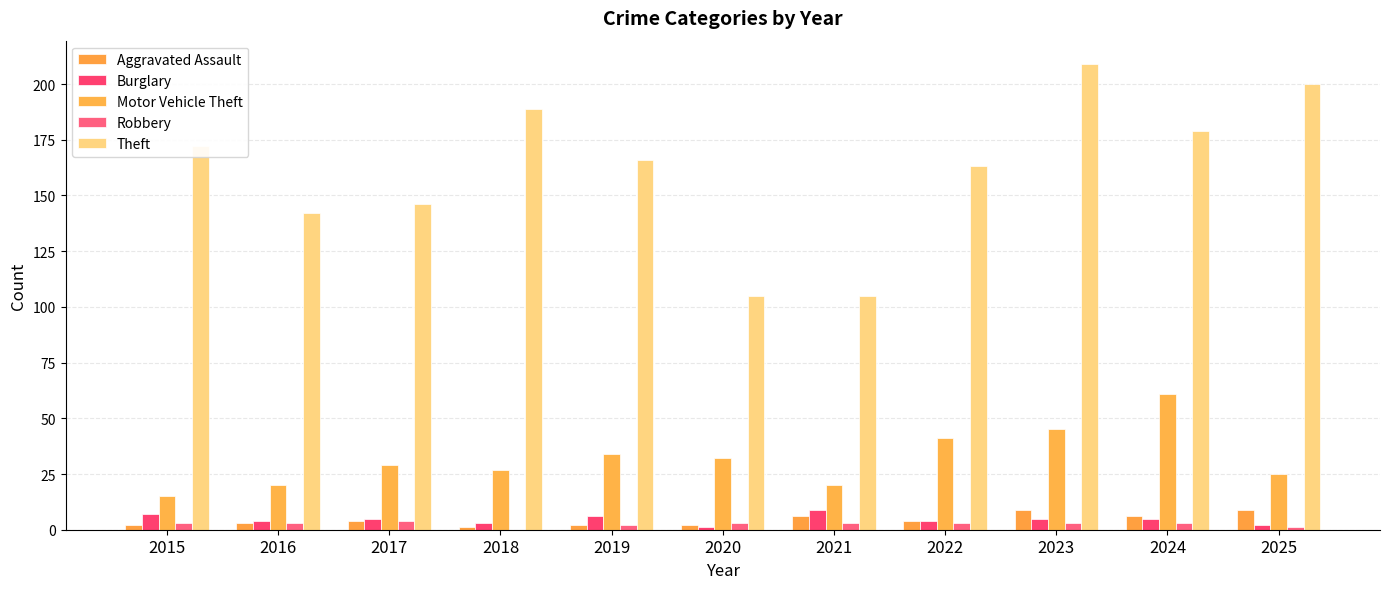

Reading left to right, list all the values displayed in this chart.

Aggravated Assault: 2015=2	2016=3	2017=4	2018=1	2019=2	2020=2	2021=6	2022=4	2023=9	2024=6	2025=9
Burglary: 2015=7	2016=4	2017=5	2018=3	2019=6	2020=1	2021=9	2022=4	2023=5	2024=5	2025=2
Motor Vehicle Theft: 2015=15	2016=20	2017=29	2018=27	2019=34	2020=32	2021=20	2022=41	2023=45	2024=61	2025=25
Robbery: 2015=3	2016=3	2017=4	2018=0	2019=2	2020=3	2021=3	2022=3	2023=3	2024=3	2025=1
Theft: 2015=172	2016=142	2017=146	2018=189	2019=166	2020=105	2021=105	2022=163	2023=209	2024=179	2025=200